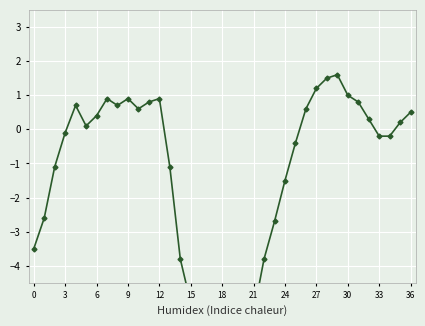

Is it true that the value at 15 is -2.3?

False